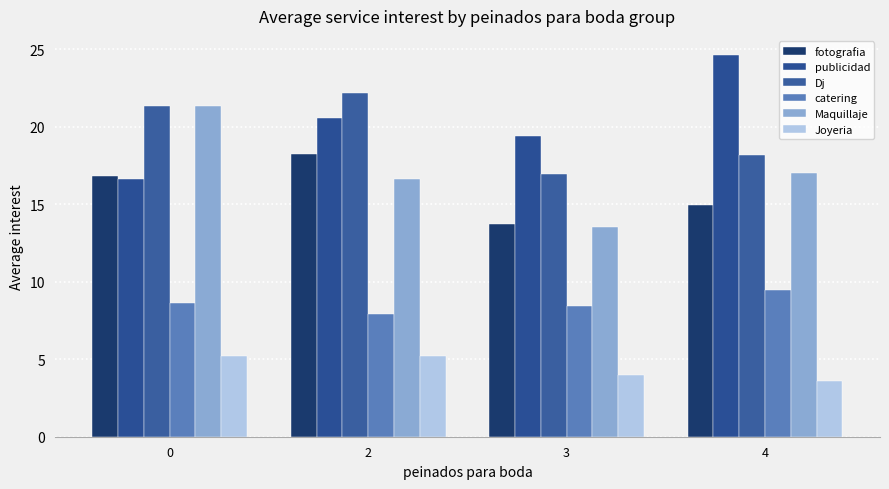

What is the average value of the publicidad series?

20.3